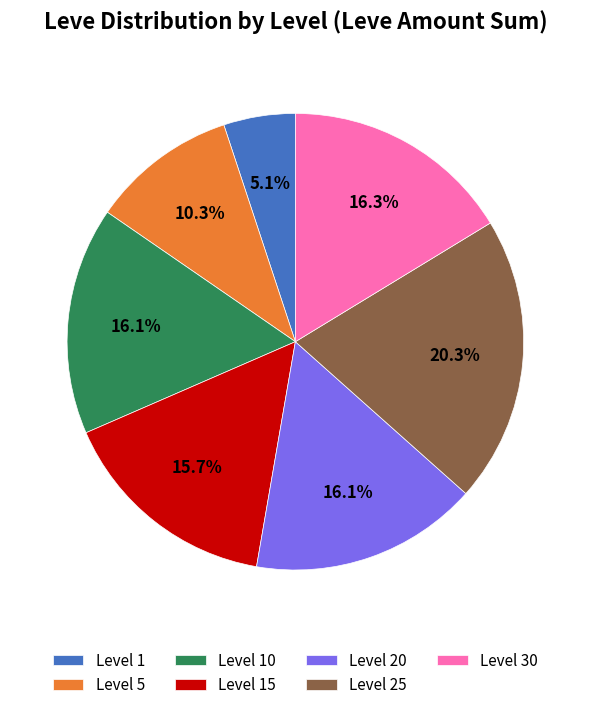

What is the ratio of the value at Level 30 to the value at Level 15?

1.0